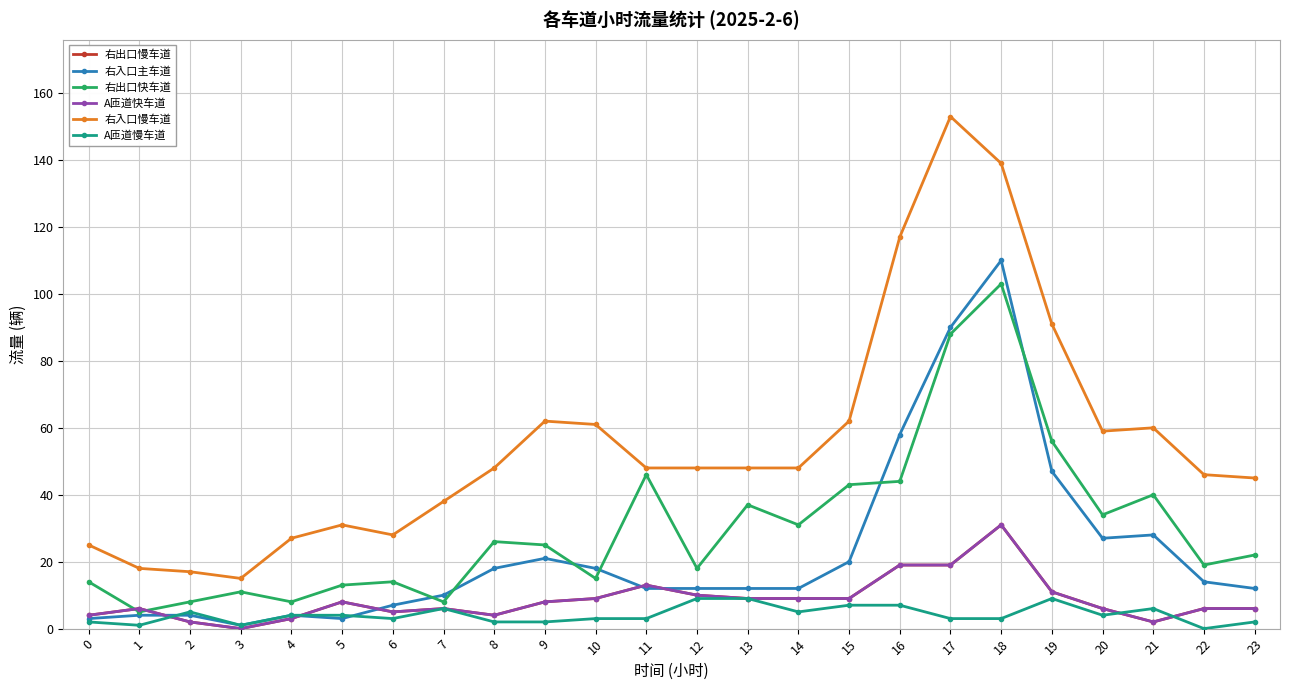

Does the chart have visible grid lines?

Yes